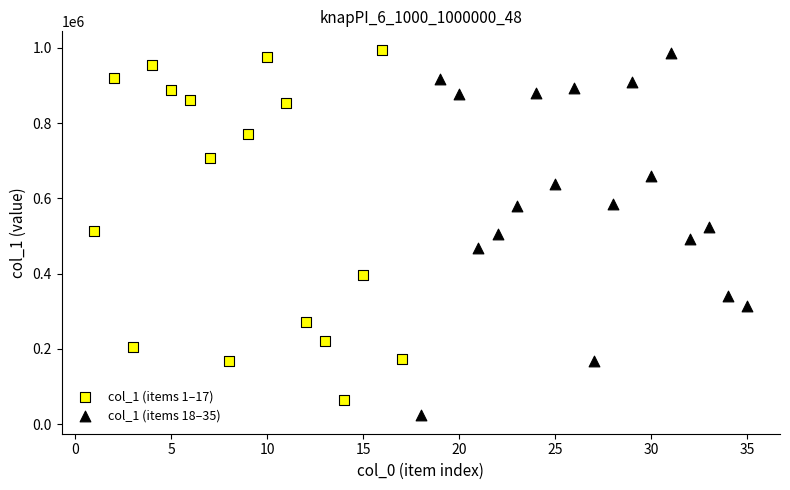

Which series contains the highest Y value?

col_1 (items 1–17)